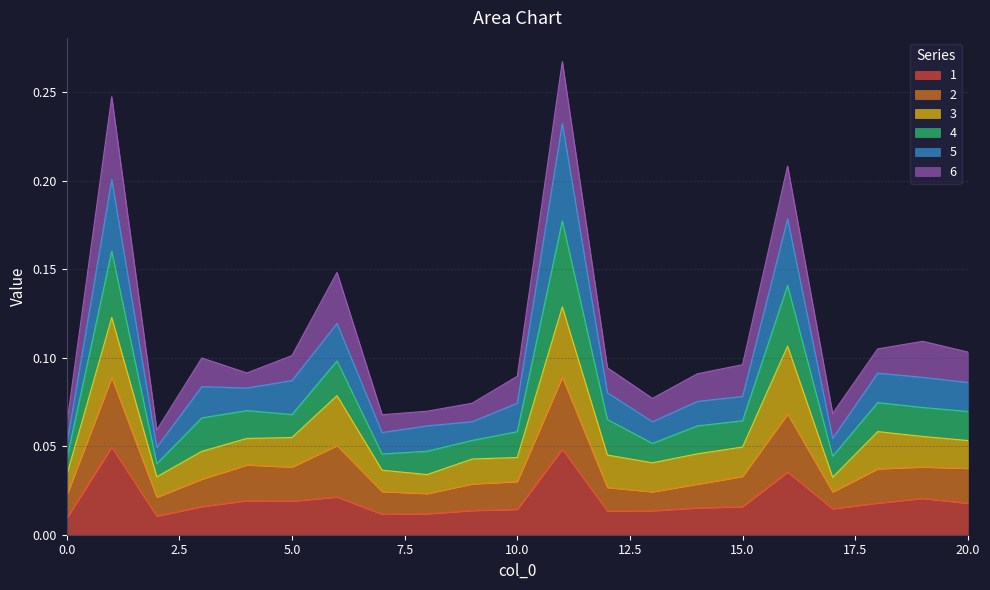

In 1, how many points are higher than both neighbors (excluding endpoints)?

6